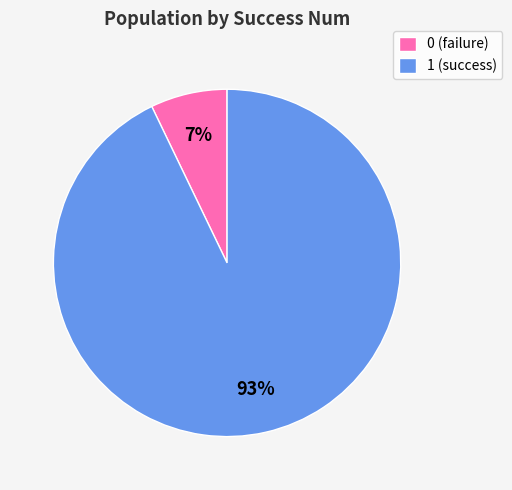

Which slice represents more than half of the pie?

1